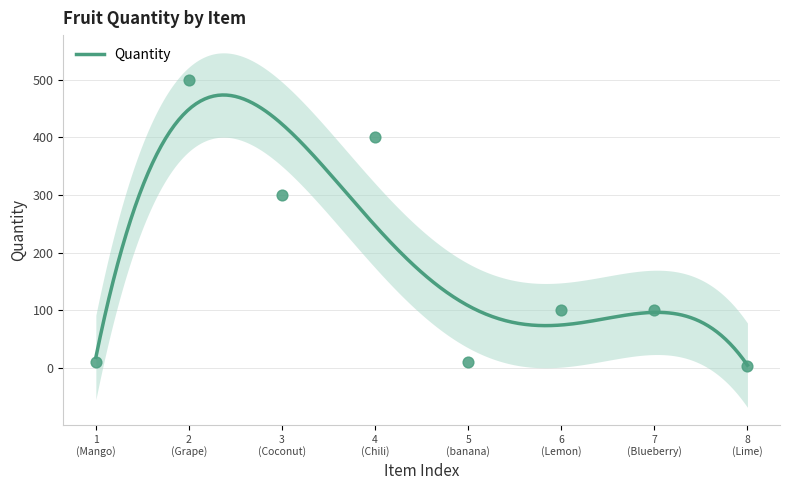

What is the change in value from 1 (Mango) to 2 (Grape)?

+490